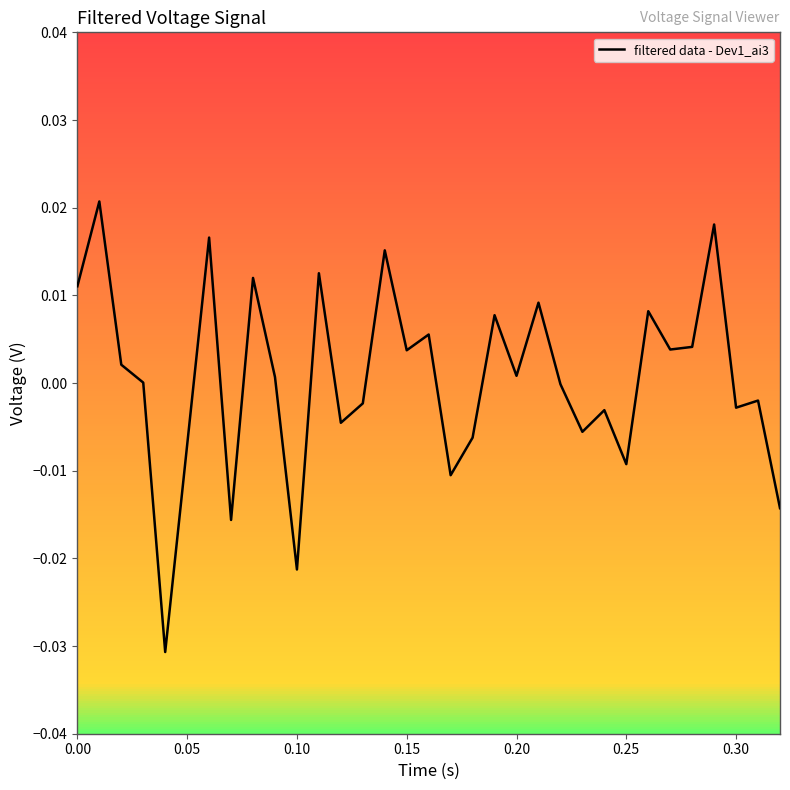

How many distinct data groups are displayed?

1